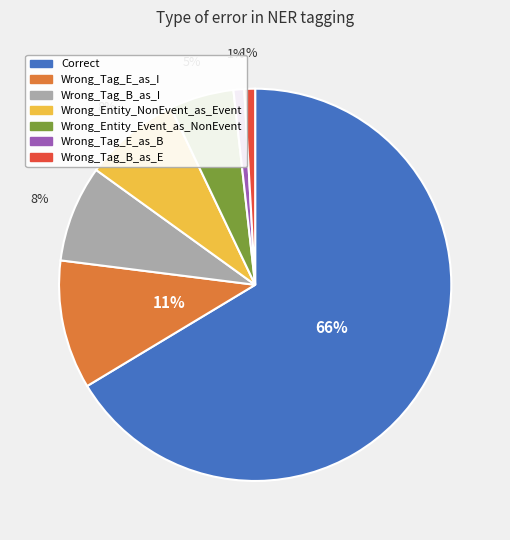

Is it true that Correct is 66% of the pie?

True